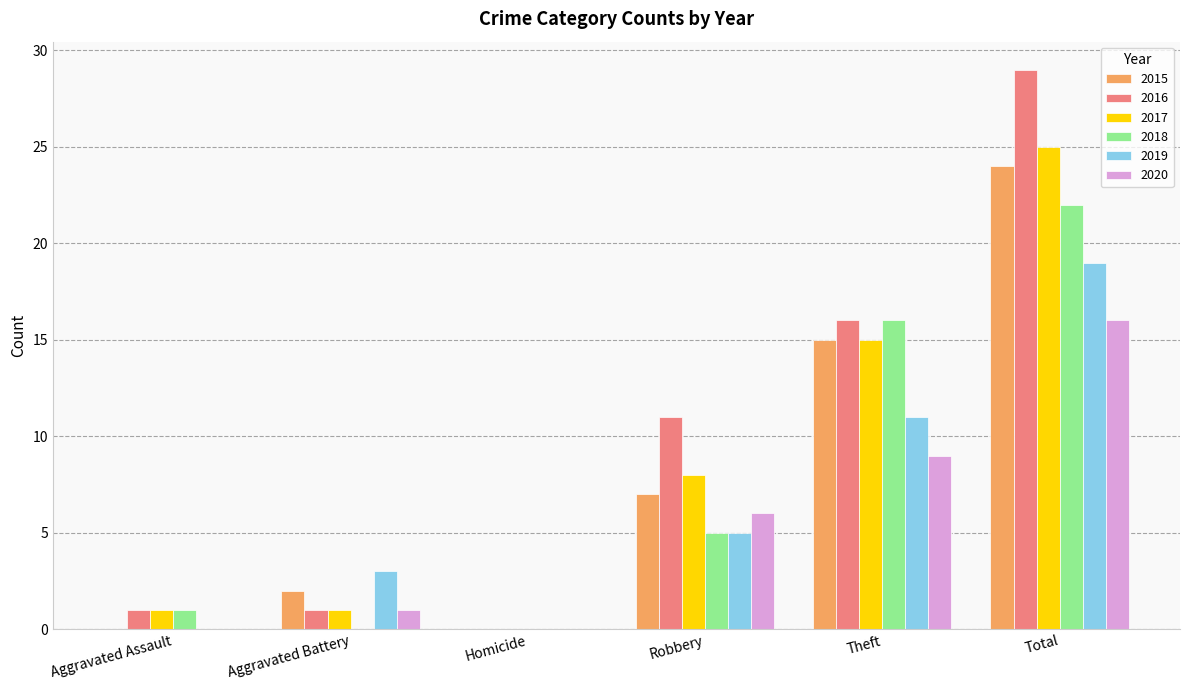

Reading right to left, transcribe all the data shown in this chart.

2015: 24	15	7	0	2	0
2016: 29	16	11	0	1	1
2017: 25	15	8	0	1	1
2018: 22	16	5	0	0	1
2019: 19	11	5	0	3	0
2020: 16	9	6	0	1	0